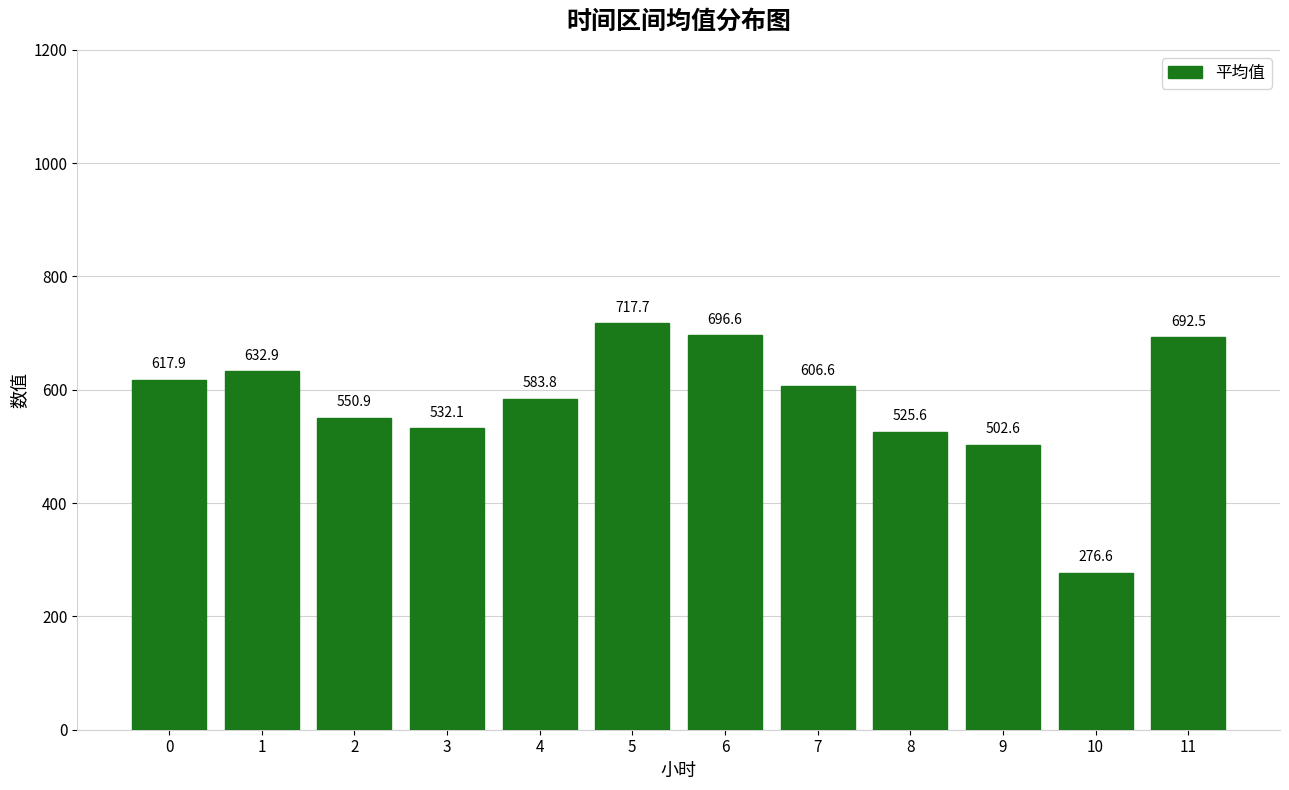

The value at 3 is 912.9. True or false?

False